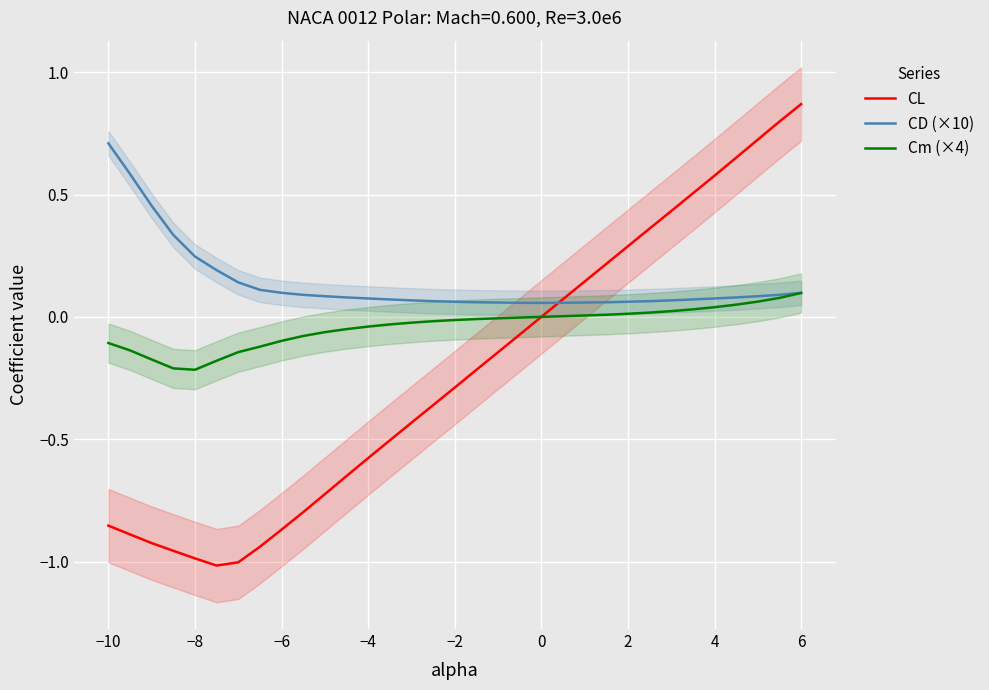

True or false: CD (×10) has more than 2 interior local peaks.

False